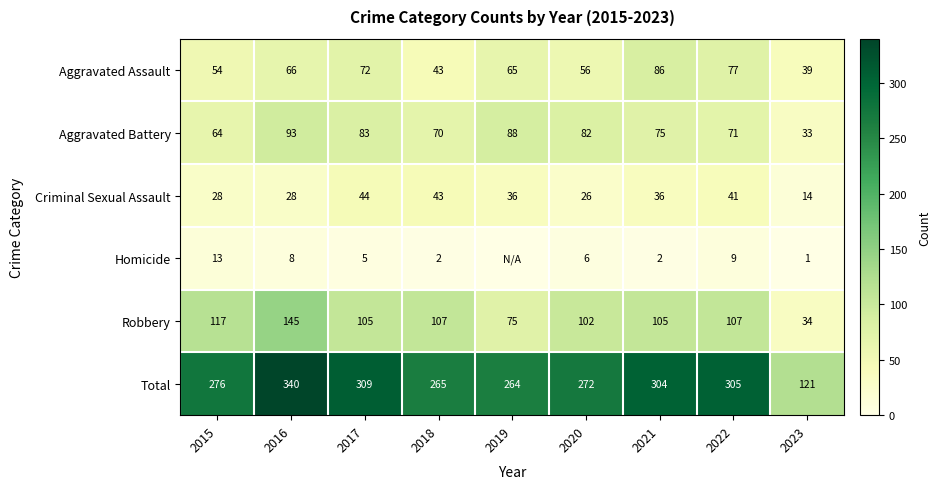

List the labels in order of Aggravated Battery value, smallest first.

2023, 2015, 2018, 2022, 2021, 2020, 2017, 2019, 2016